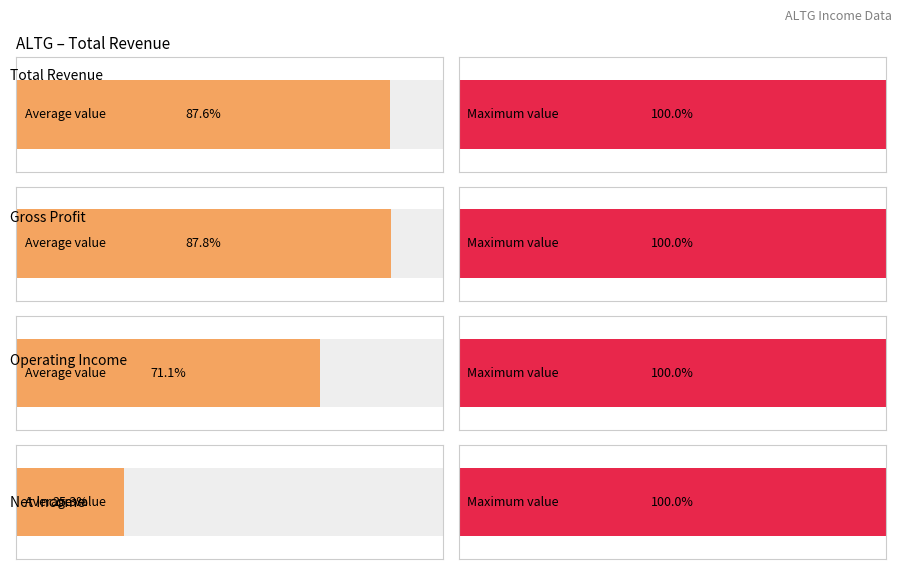

Are the bars horizontal?

Yes